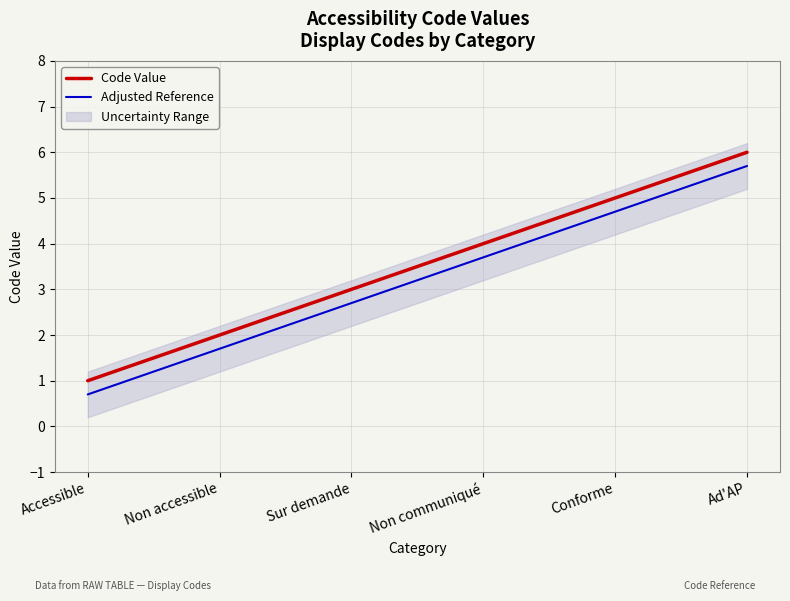

What is the highest value of the Adjusted Reference series?

5.7